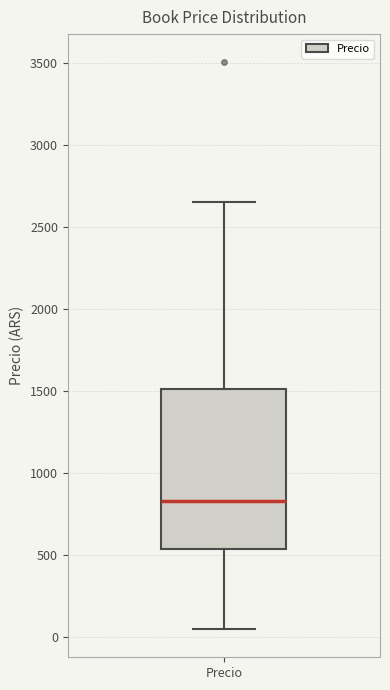

Where does the upper whisker of the box for Precio end on the y-axis? The values are not printed on the chart, so give them approximately, as read against the axis.

2650